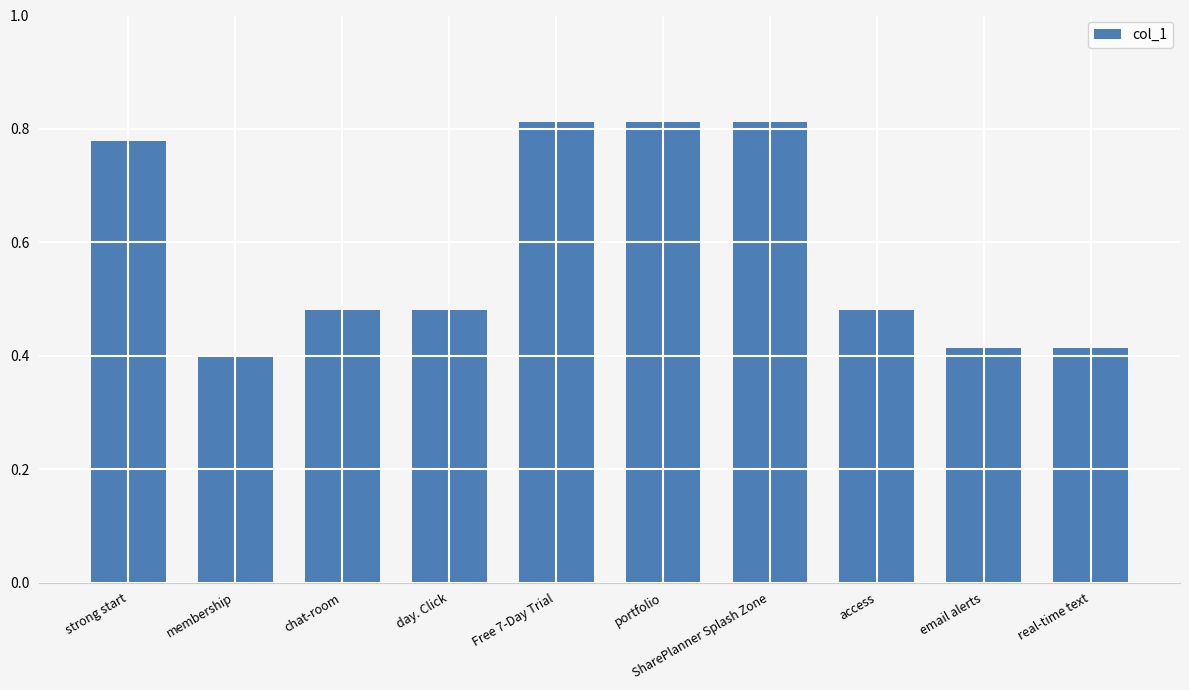

What is the label of the 1st bar from the left?

strong start